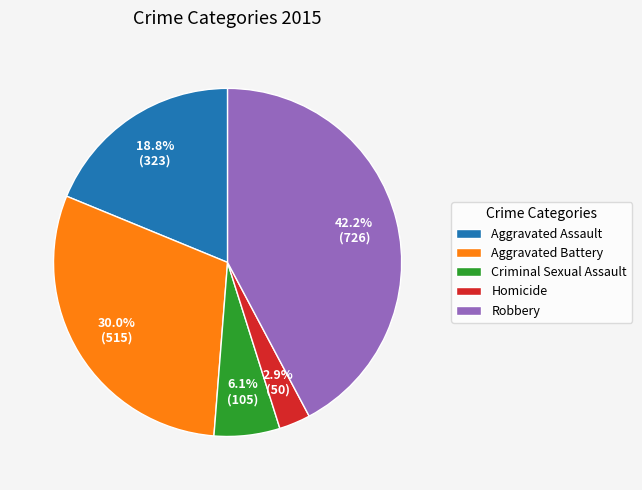

Between Homicide and Robbery, which is larger?

Robbery